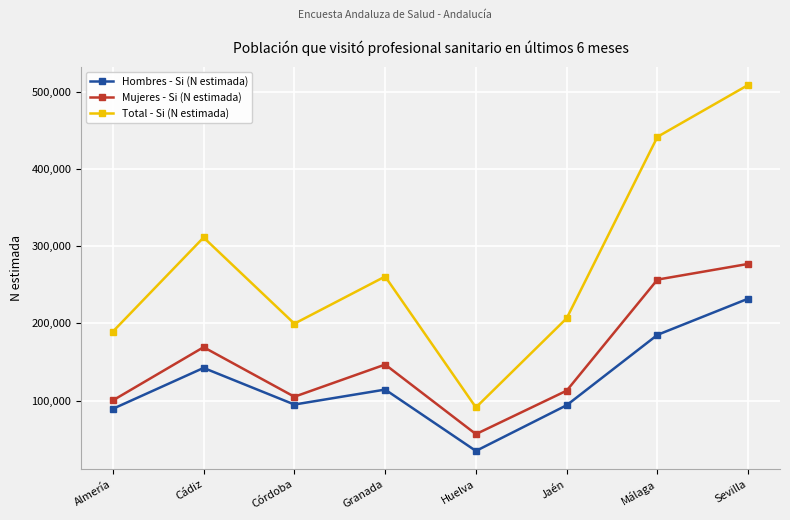

What position from the right is Granada?

5